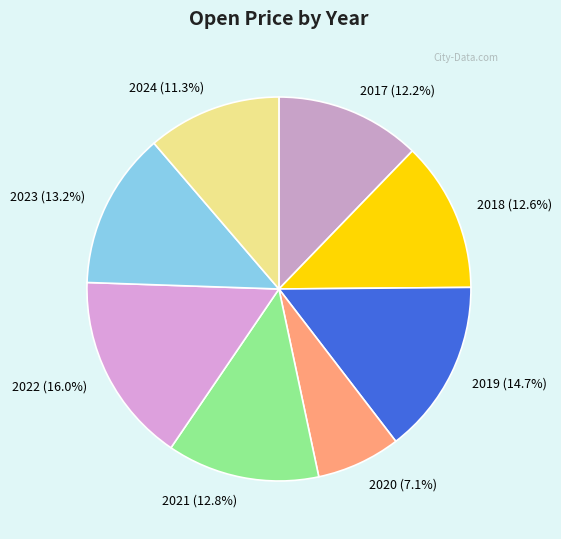

What is the total percentage of 2020 (7.1%) and 2022 (16.0%)?

23.1%